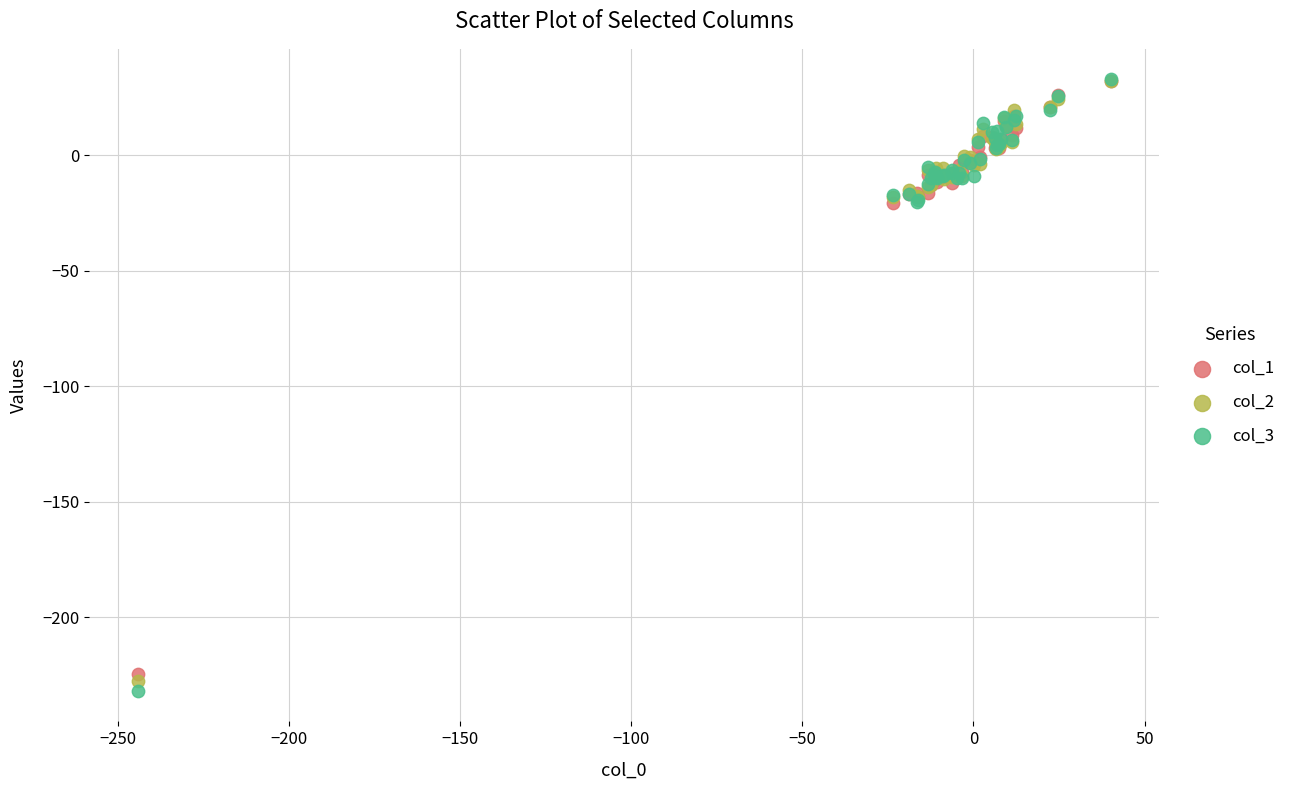

What are all the series names shown in the legend?

col_1, col_2, col_3